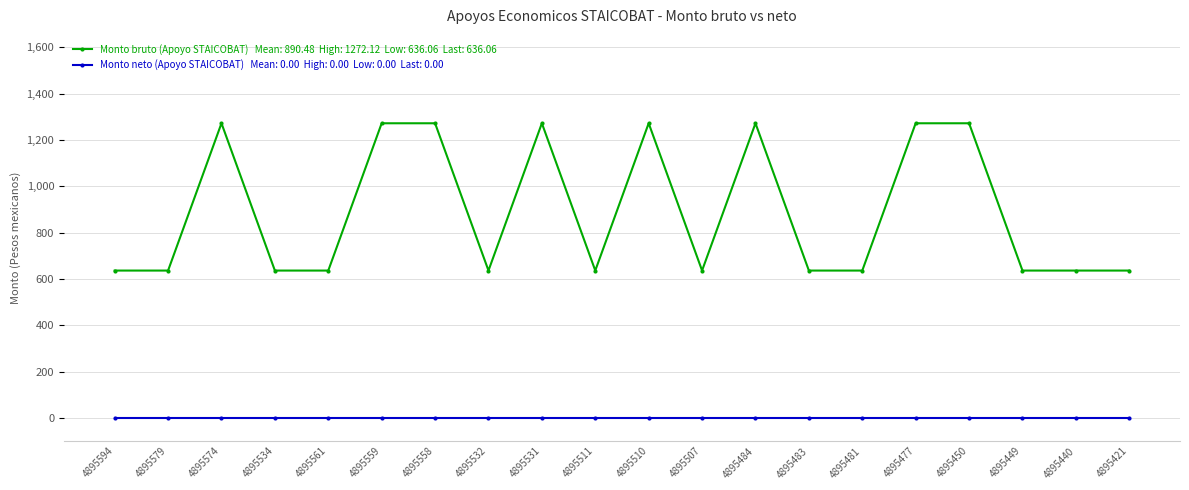

What is the maximum value shown in the chart?

1272.1